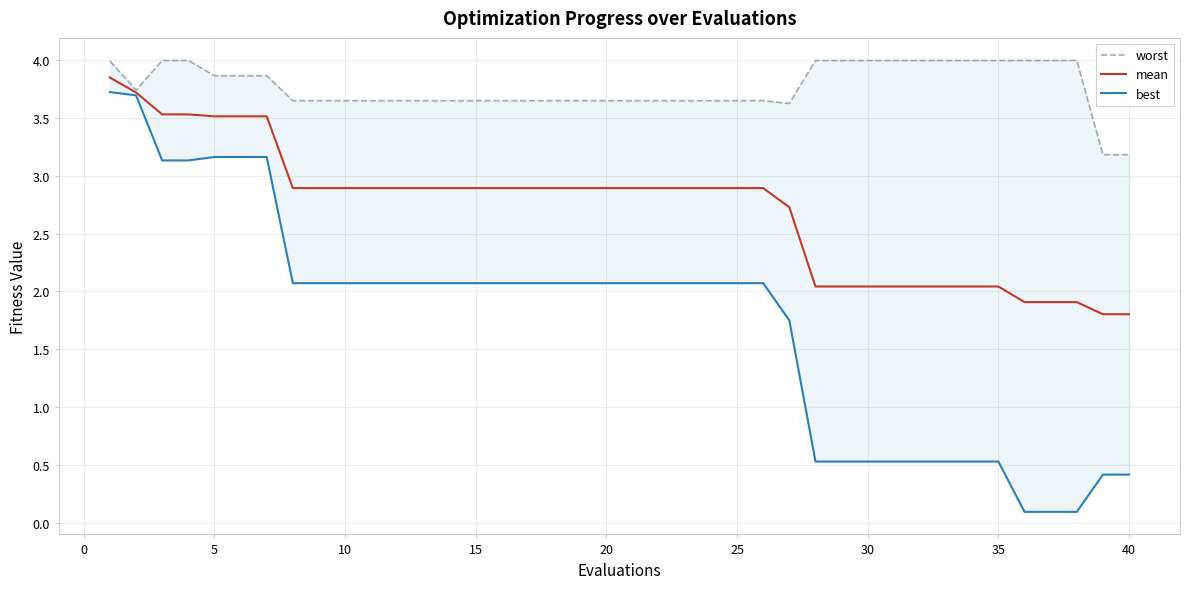

What is the minimum value for mean?

1.8